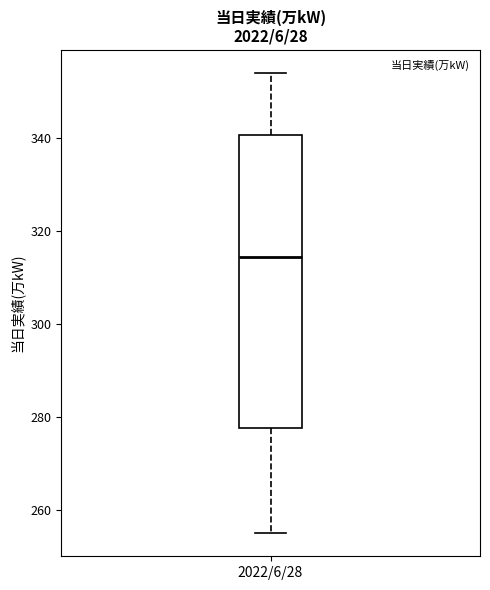

Transcribe this box plot: give where the median line is, the range the box spans, and where the two whiskers end, as read against the y-axis. The values are not printed on the chart, so give them approximately, as read against the axis.

median 314, box 278 to 340, whiskers 256 to 354